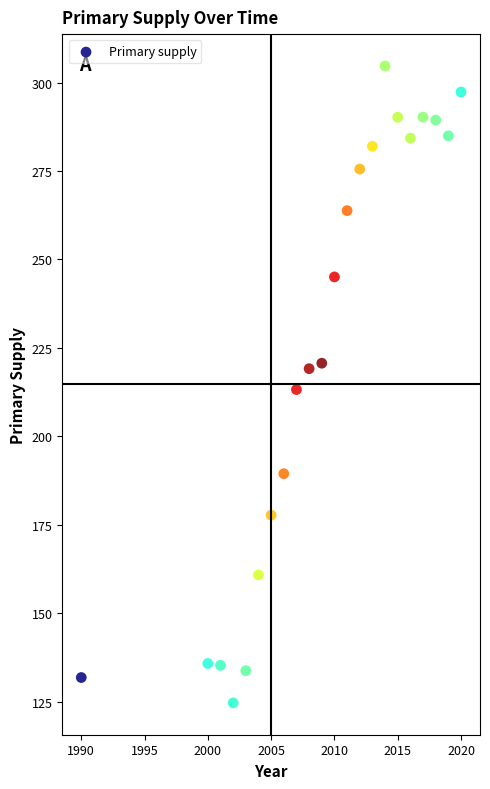

What is the range of Y values (max minus min)?

180.1